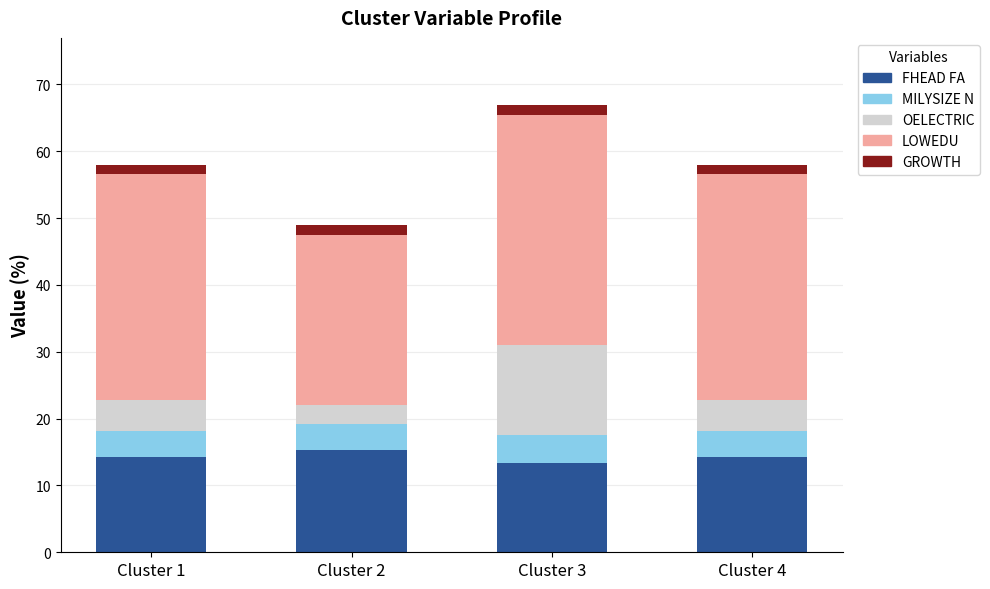

Does the chart contain any negative values?

No